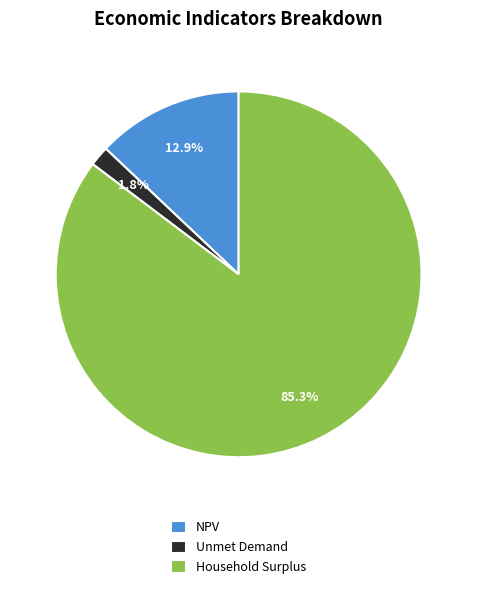

Is the sum of Household Surplus and Unmet Demand greater than half?

Yes